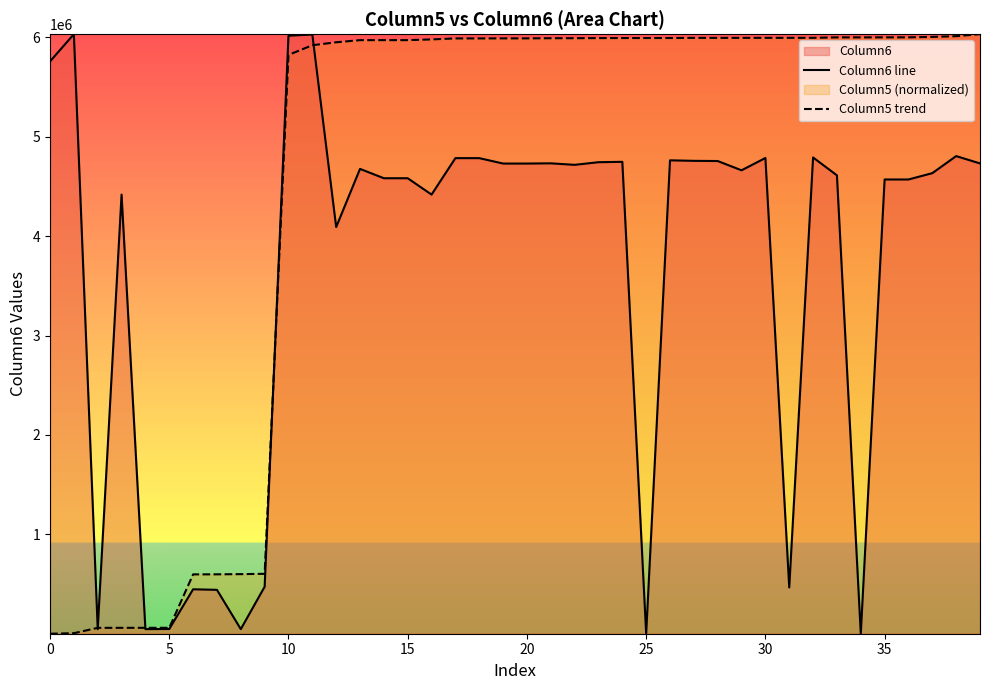

At how many categories does at least one series exceed 2763726?

33